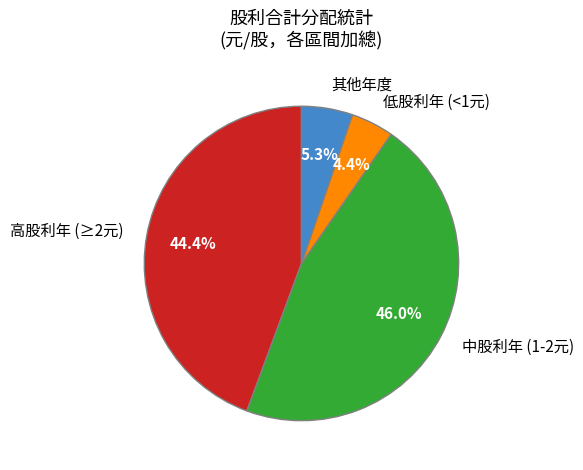

Does 其他年度 account for over 50% of the chart?

No